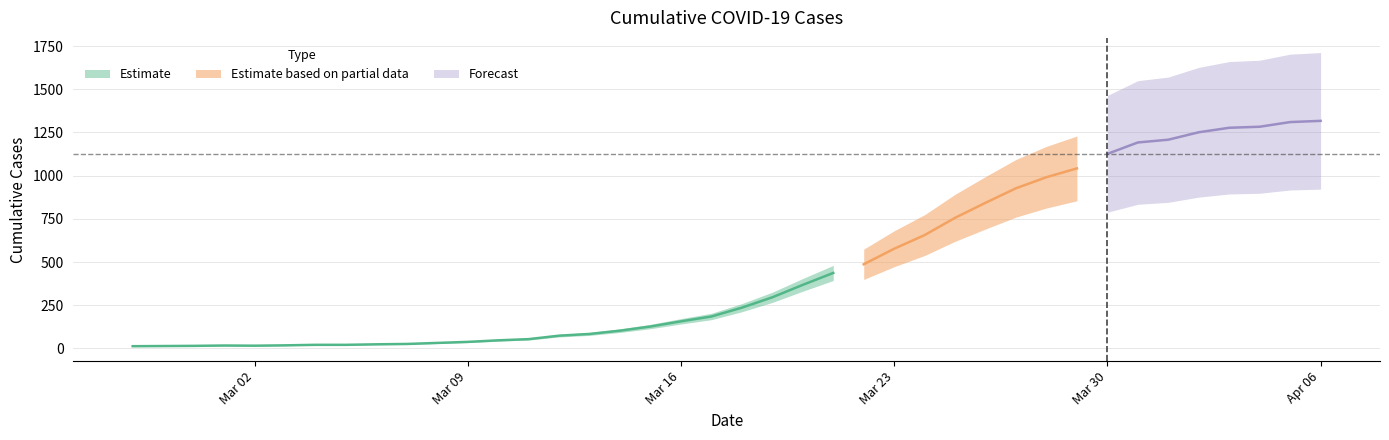

Rank the categories by value from lowest to highest.

2020-02-27, 2020-02-28, 2020-02-29, 2020-03-02, 2020-03-01, 2020-03-03, 2020-03-04, 2020-03-05, 2020-03-06, 2020-03-07, 2020-03-08, 2020-03-09, 2020-03-10, 2020-03-11, 2020-03-12, 2020-03-13, 2020-03-14, 2020-03-15, 2020-03-16, 2020-03-17, 2020-03-18, 2020-03-19, 2020-03-20, 2020-03-21, 2020-03-22, 2020-03-23, 2020-03-24, 2020-03-25, 2020-03-26, 2020-03-27, 2020-03-28, 2020-03-29, 2020-03-30, 2020-03-31, 2020-04-01, 2020-04-02, 2020-04-03, 2020-04-04, 2020-04-05, 2020-04-06